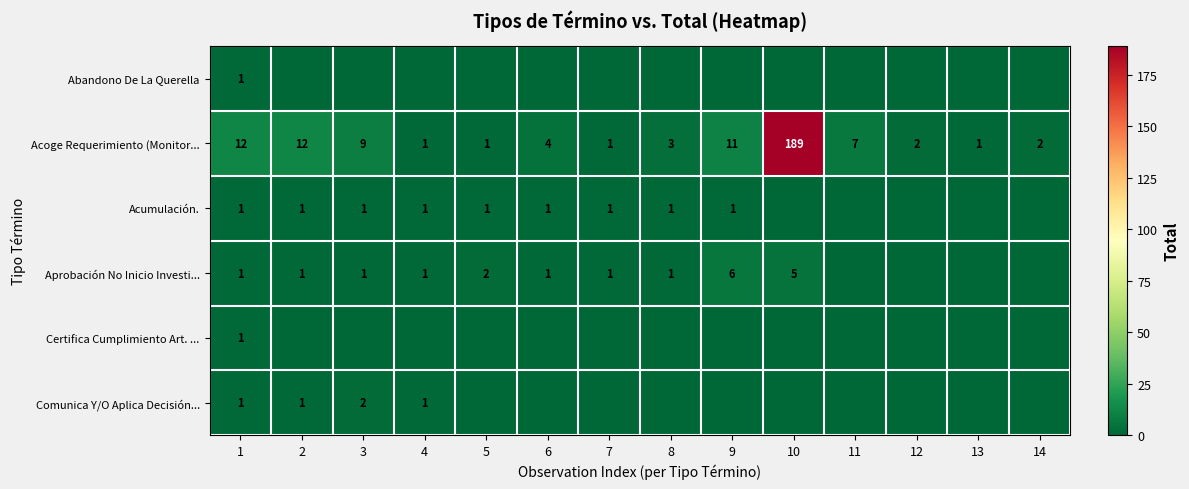

What is the difference between the maximum and minimum values in the Acoge Requerimiento (Monitor... series?

188